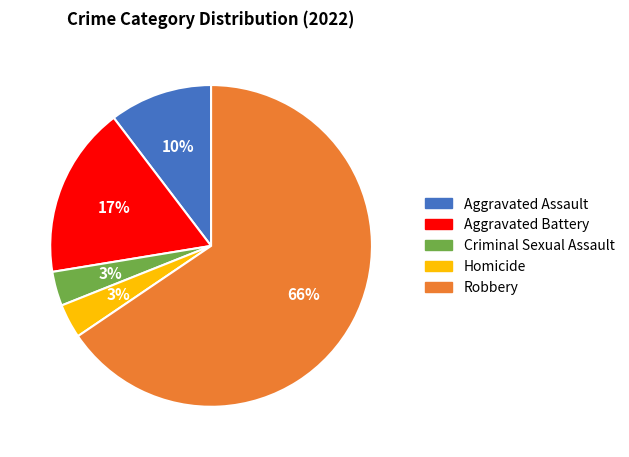

Which category has the biggest portion of the pie?

Robbery